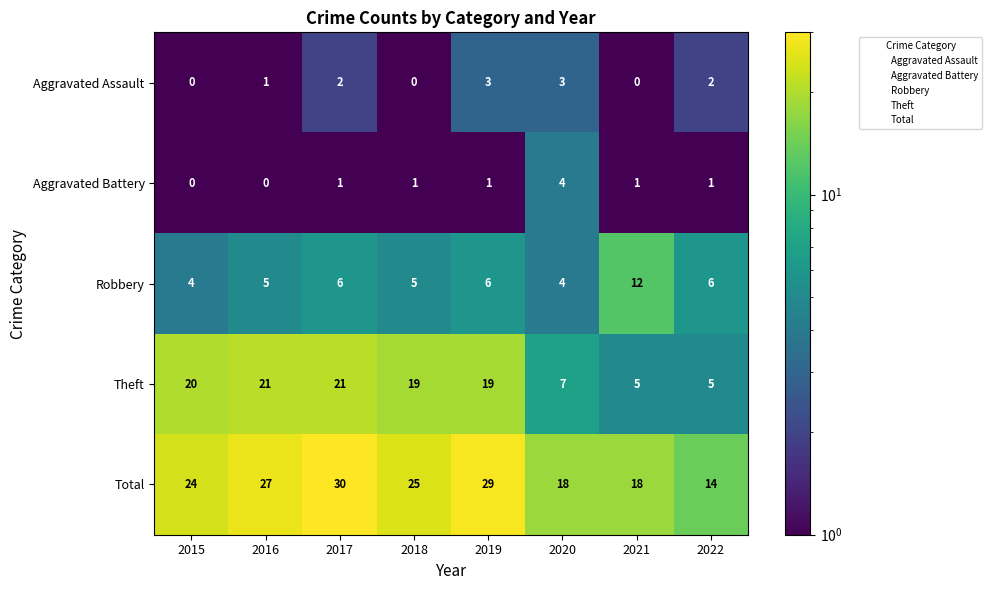

What is the sum of the Theft values at 2017 and 2022?

26